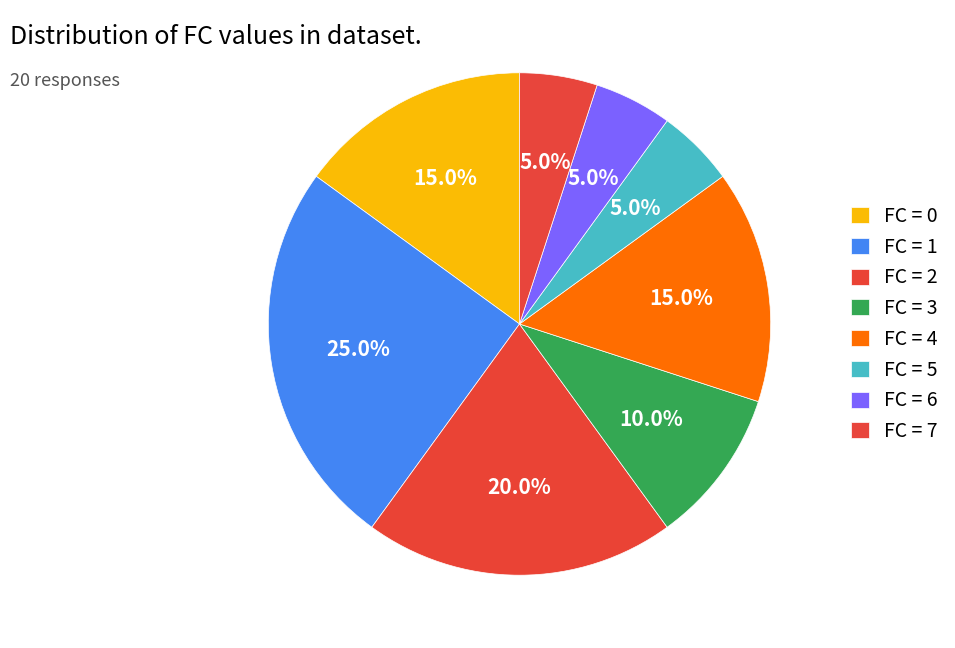

Is there any slice that represents more than half of the pie?

No